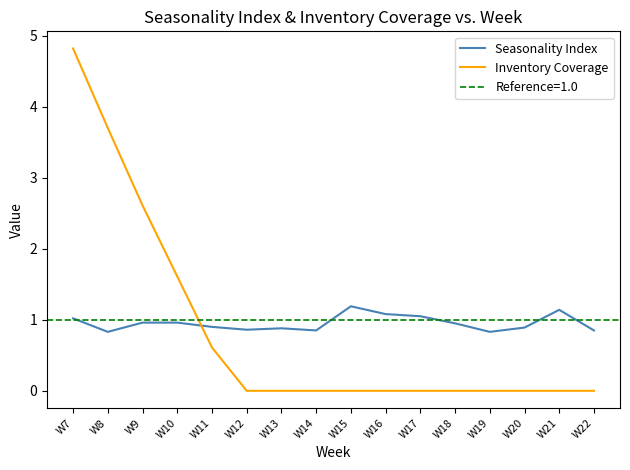

At which category is the sum across all series the highest?

W7